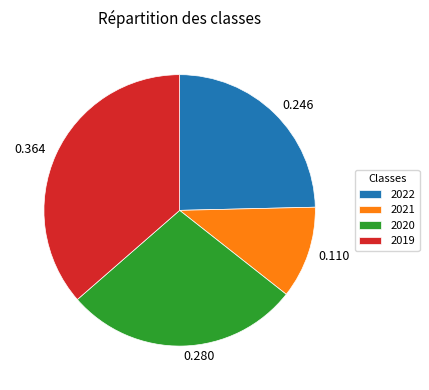

Do 0.280 and 0.110 together represent more than half of the pie?

No